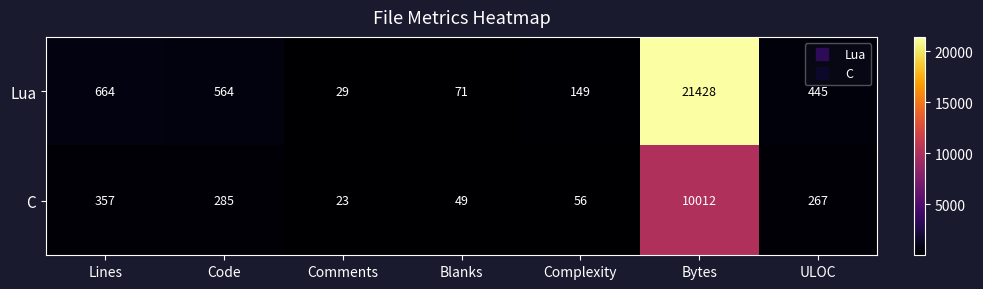

Rank the series at Bytes from highest to lowest value.

Lua, C